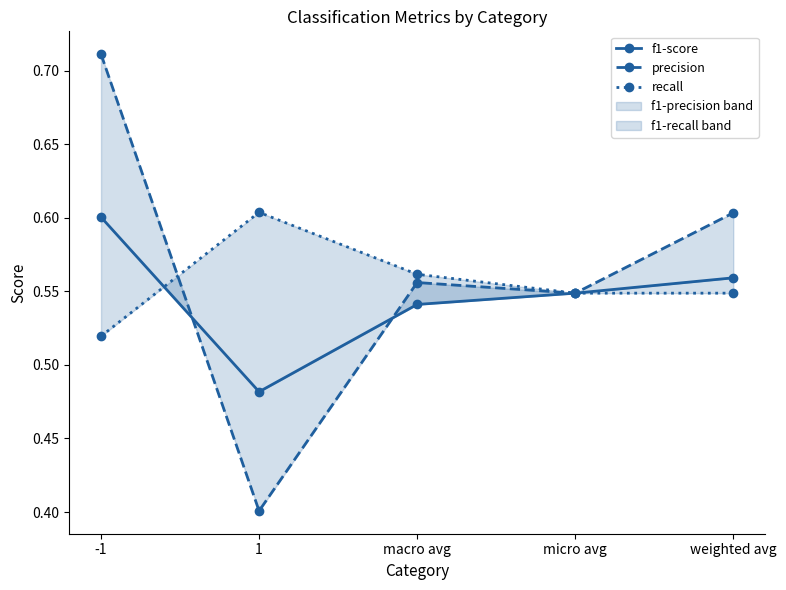

Does the chart have visible grid lines?

No